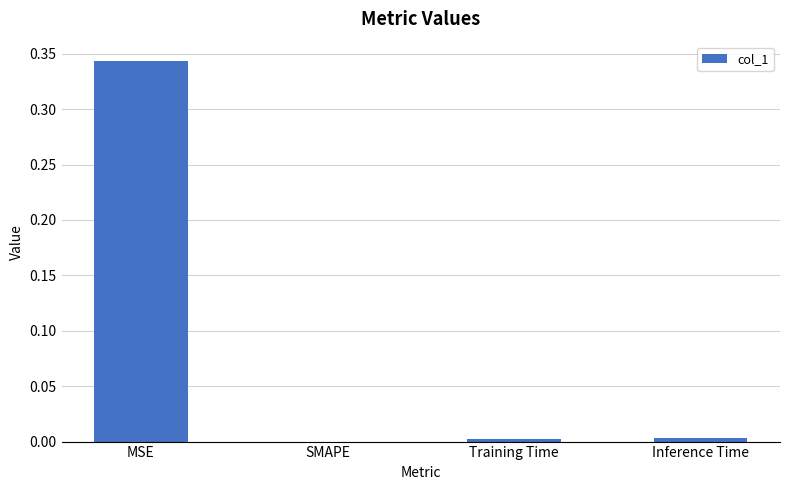

Which category has the highest value across all series?

MSE